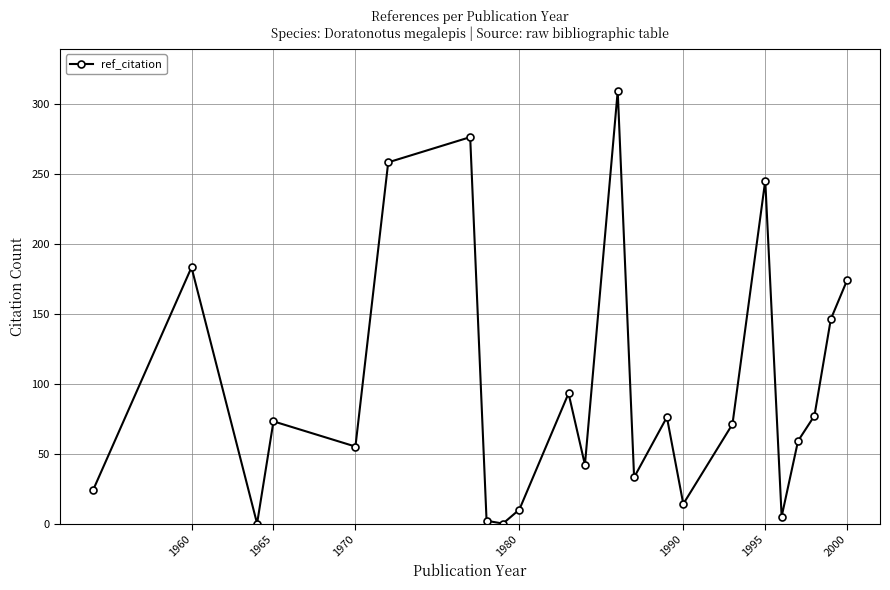

How many interior local valleys (lower than both neighbors) does the data have?

7